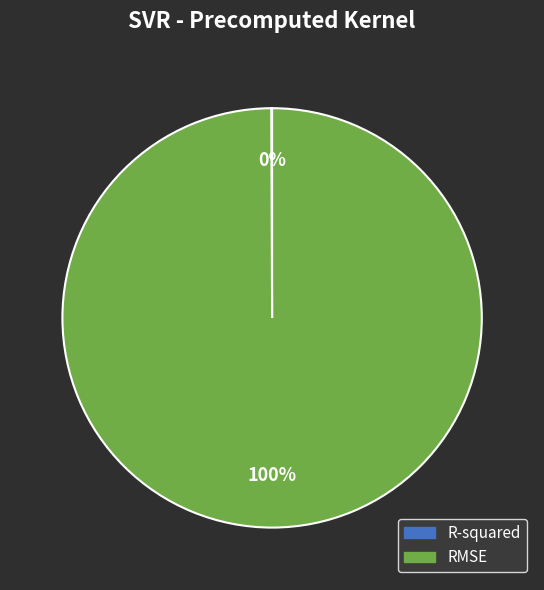

Which category has the biggest portion of the pie?

RMSE